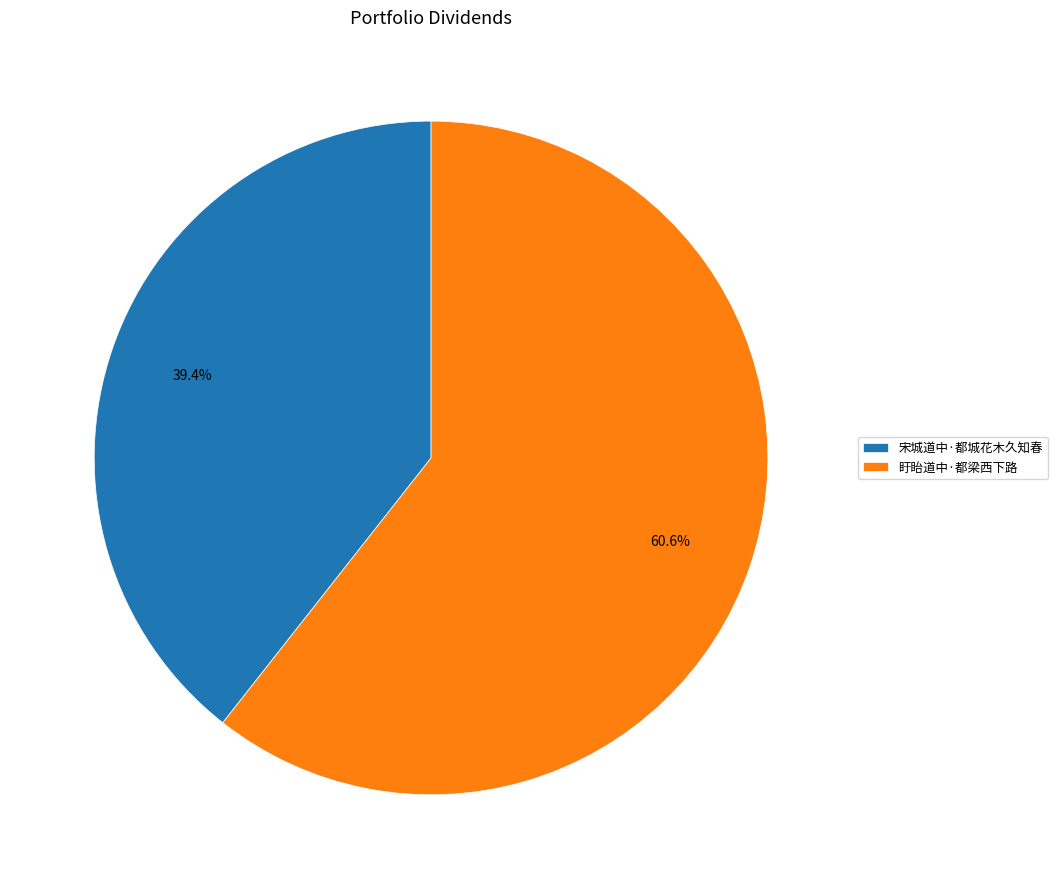

What percentage do 宋城道中·都城花木久知春 and 盱眙道中·都梁西下路 together represent?

100.0%